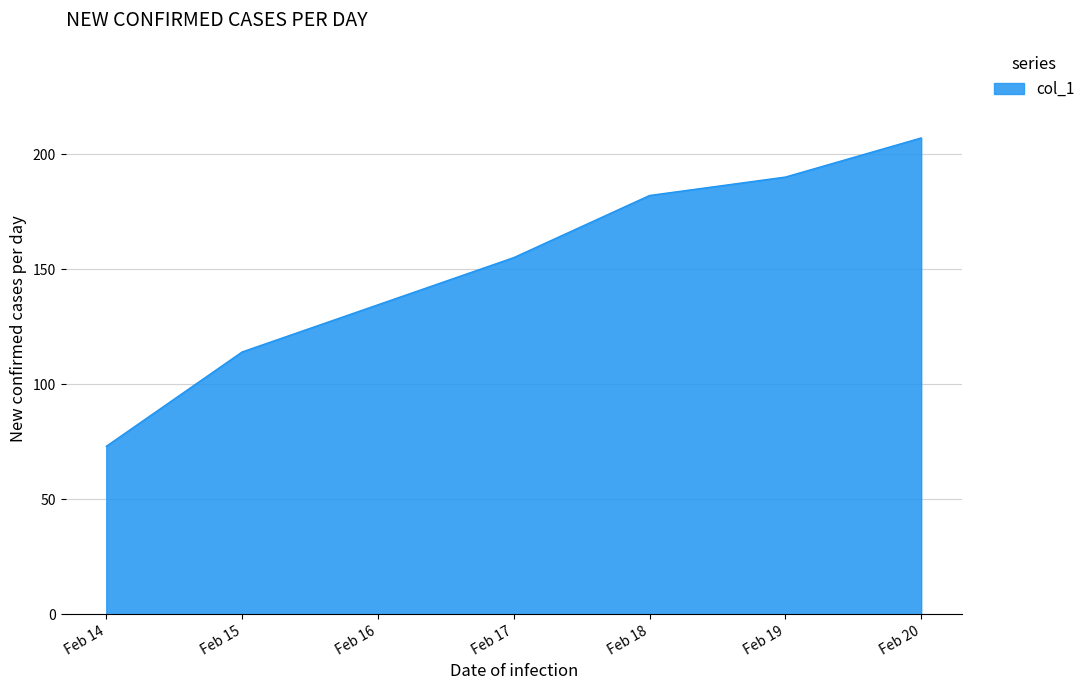

Approximately how many times larger is the value at Feb 20 compared to Feb 17?

1.3